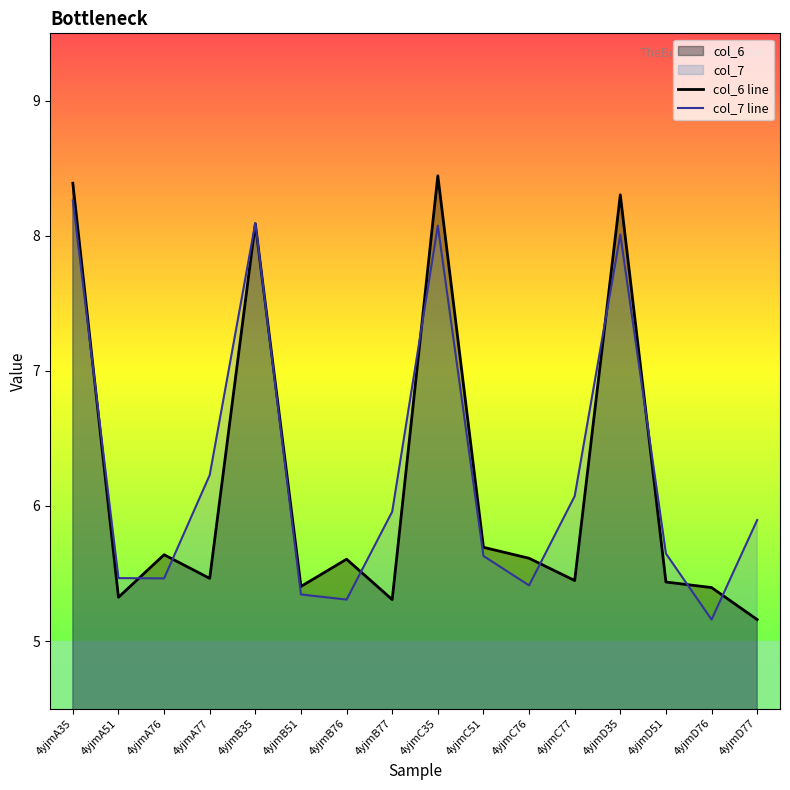

Between which two adjacent categories do col_6 line and col_7 line first intersect?

4yjmA35 and 4yjmA51